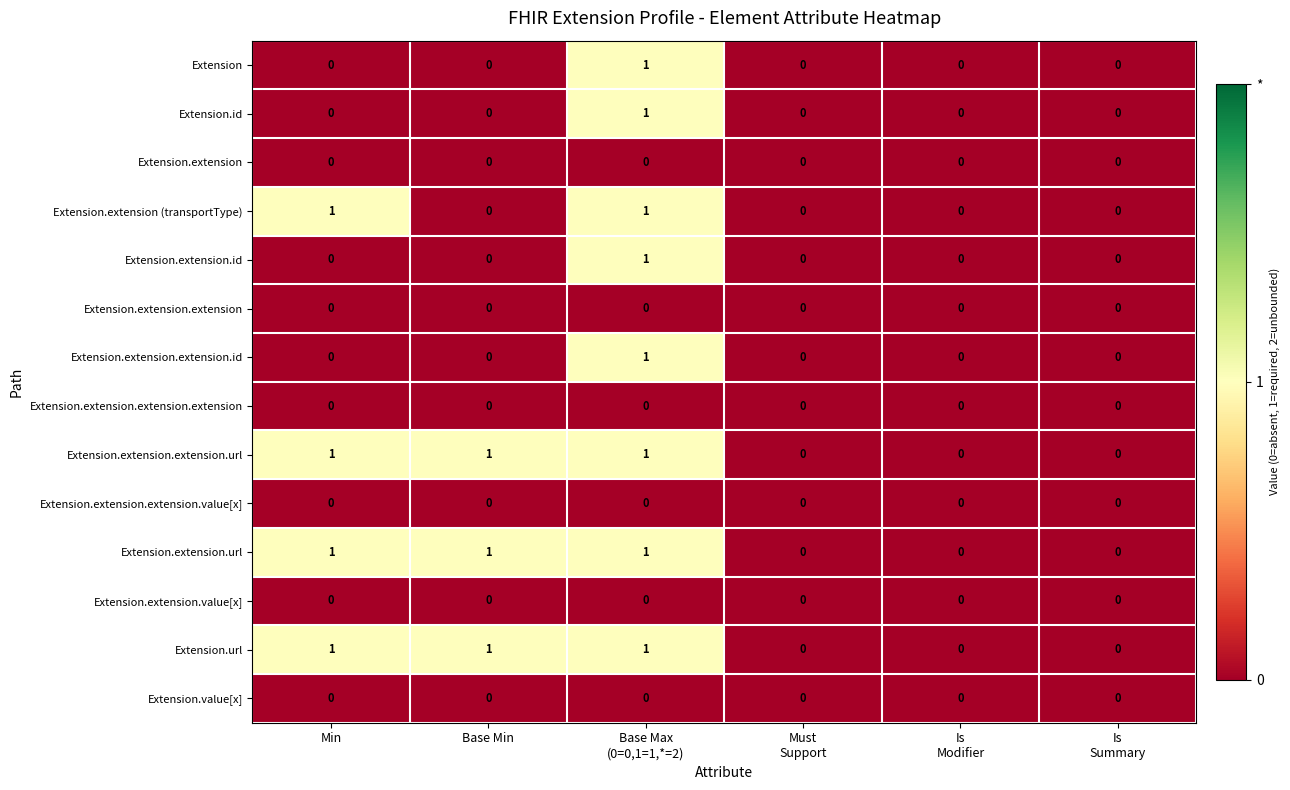

The Extension.extension.id series shows -1 at Min. True or false?

False